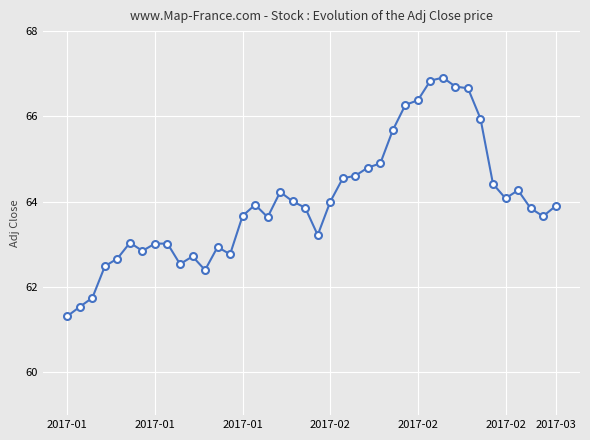

What is the value of the 5th point from the left?

62.7